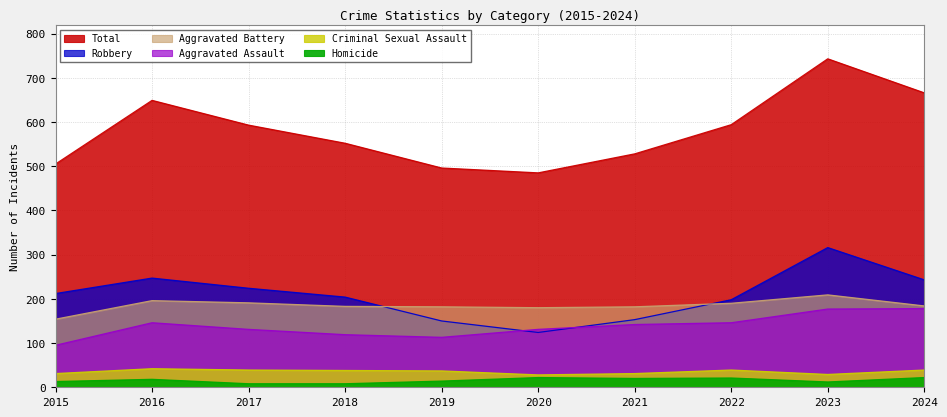

True or false: Total and Robbery intersect in this chart.

False